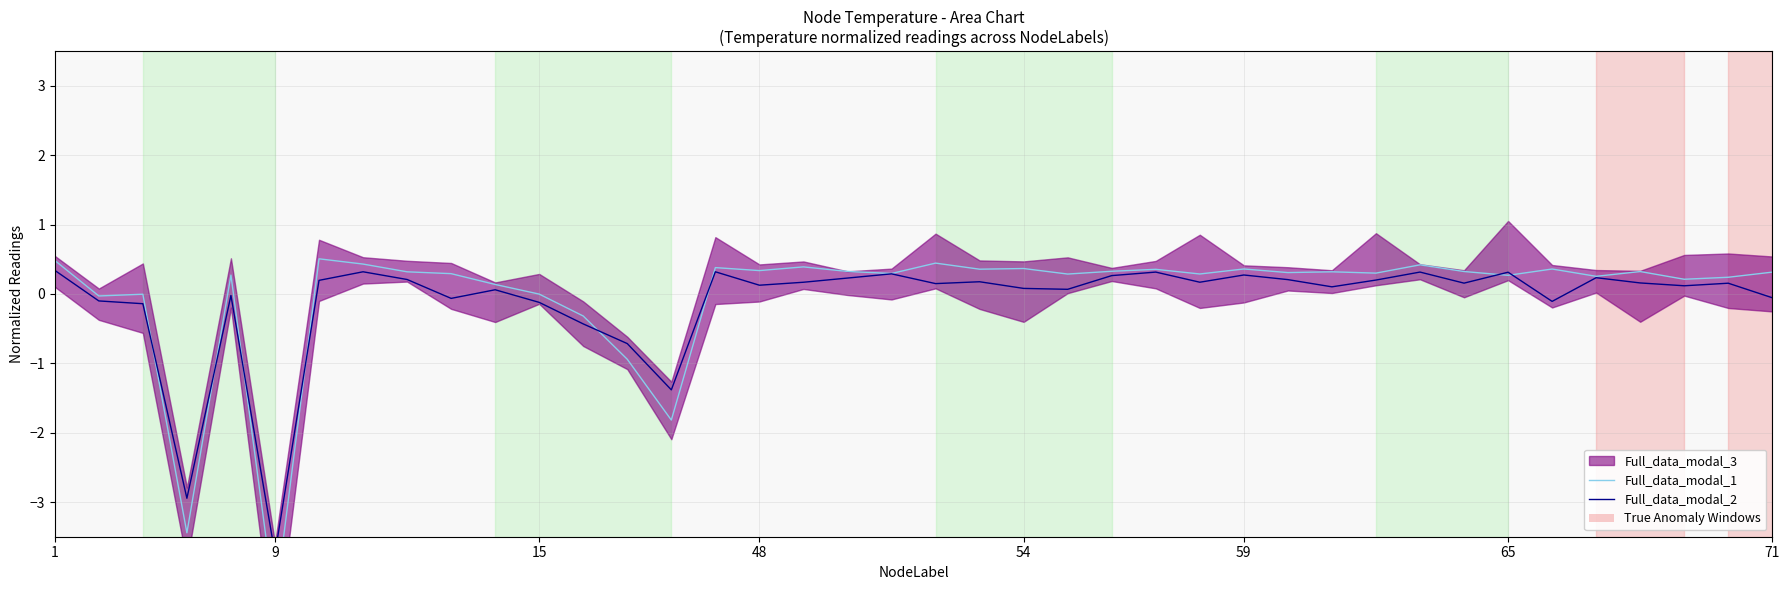

True or false: Full_data_modal_2 has a value of 0.2 at 21.

True